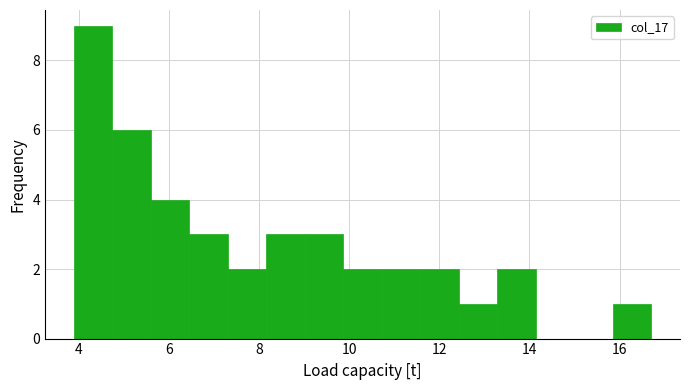

What is the height of the bar covering 15.8 to 16.8 on the x-axis? Neither the bar edges nor the heights are printed on the chart, so give them approximately, as read against the axes.

1